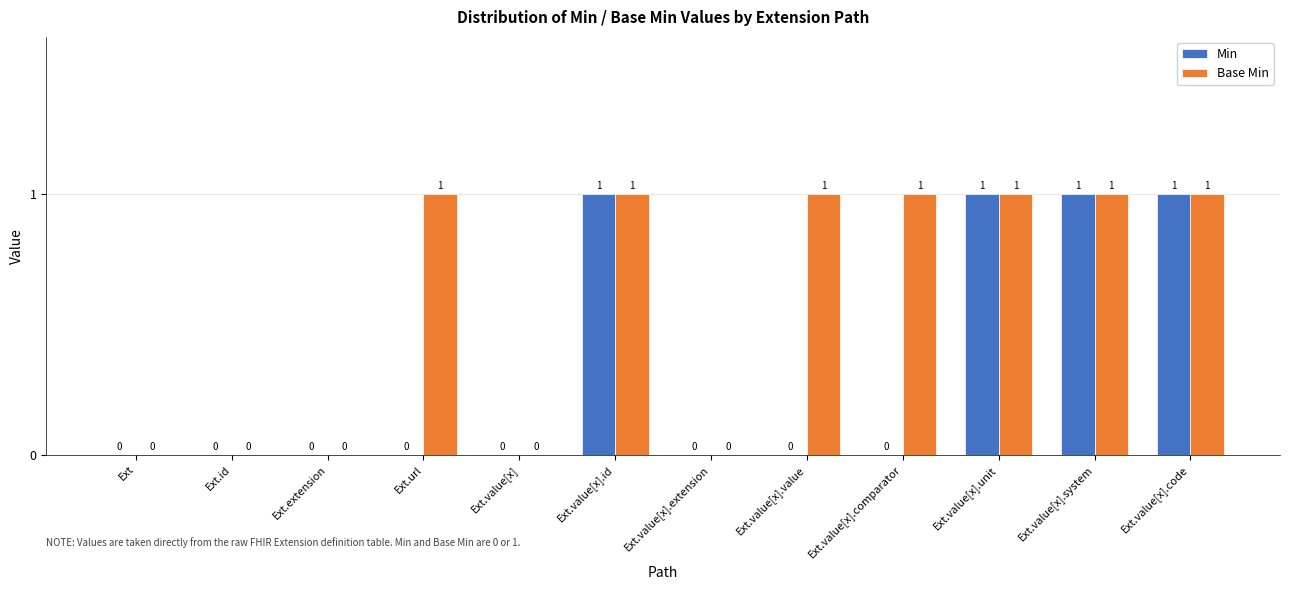

True or false: Base Min has a value of 0 at Ext.value[x].unit.

False